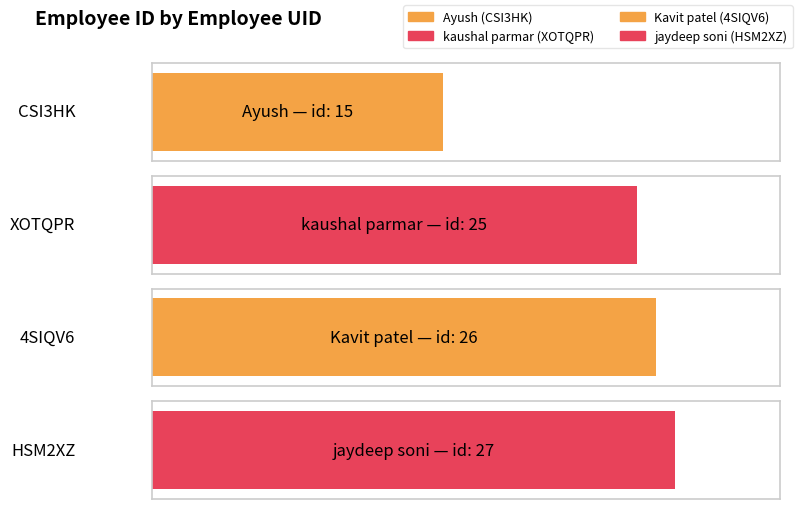

What is the smallest value displayed?

15